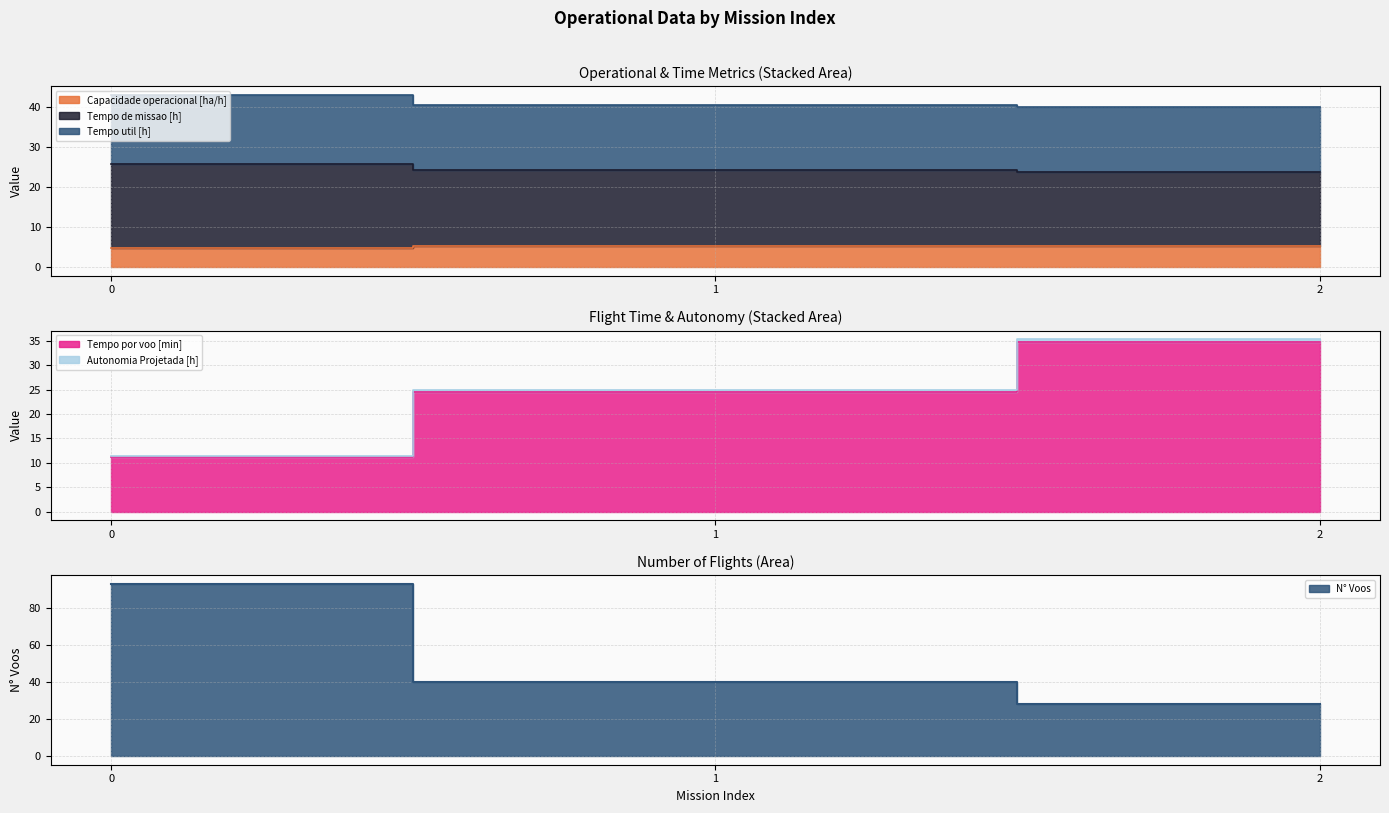

Which series changed the most between 1 and 2?

N° Voos